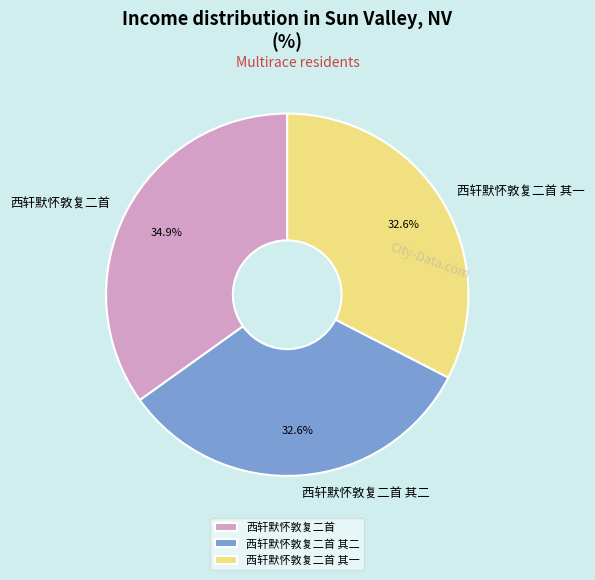

True or false: 西轩默怀敦复二首 其二 accounts for 44% of the total.

False